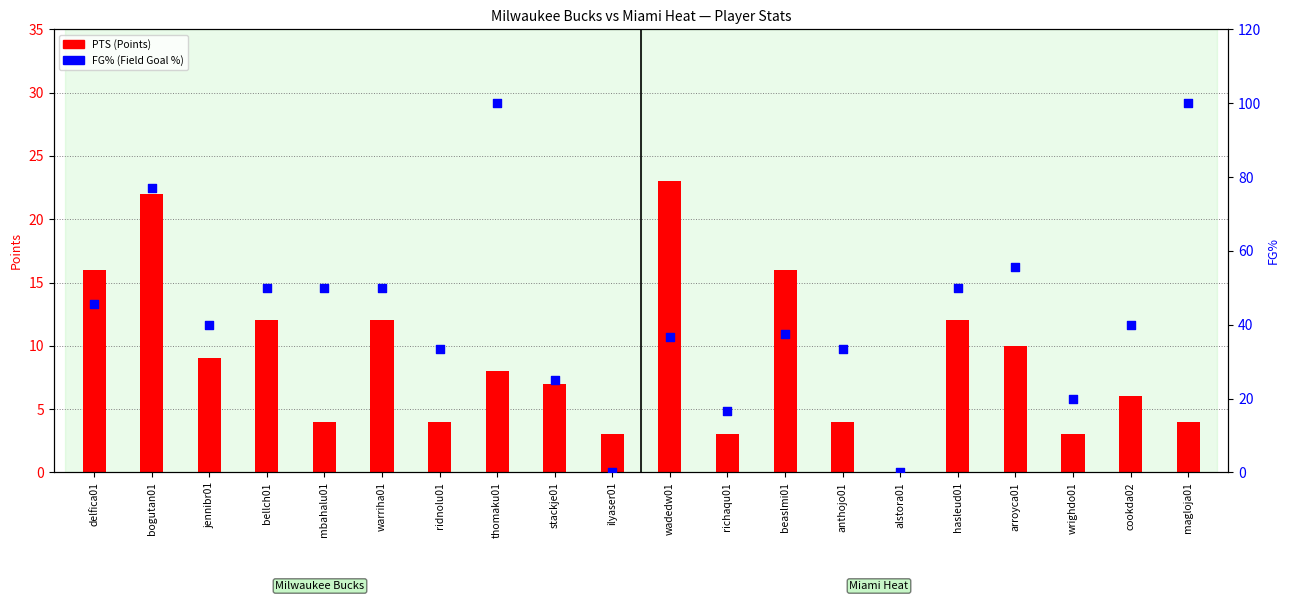

What are all the series names shown in the legend?

PTS (Points), FG%